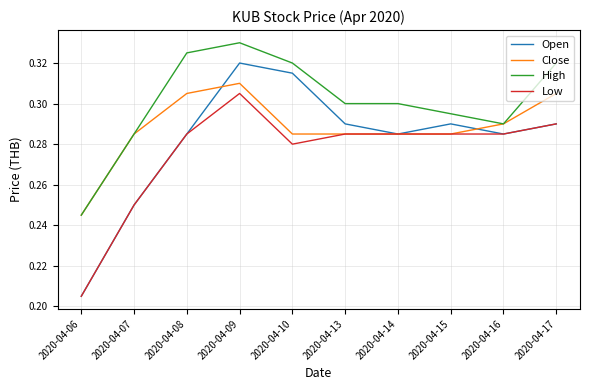

How many Open values are between 0 and 1?

10